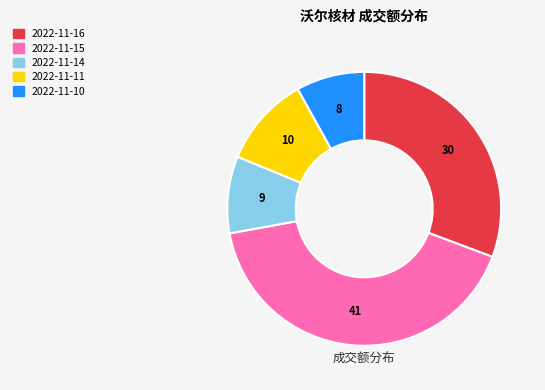

Is there any slice that represents more than half of the pie?

No